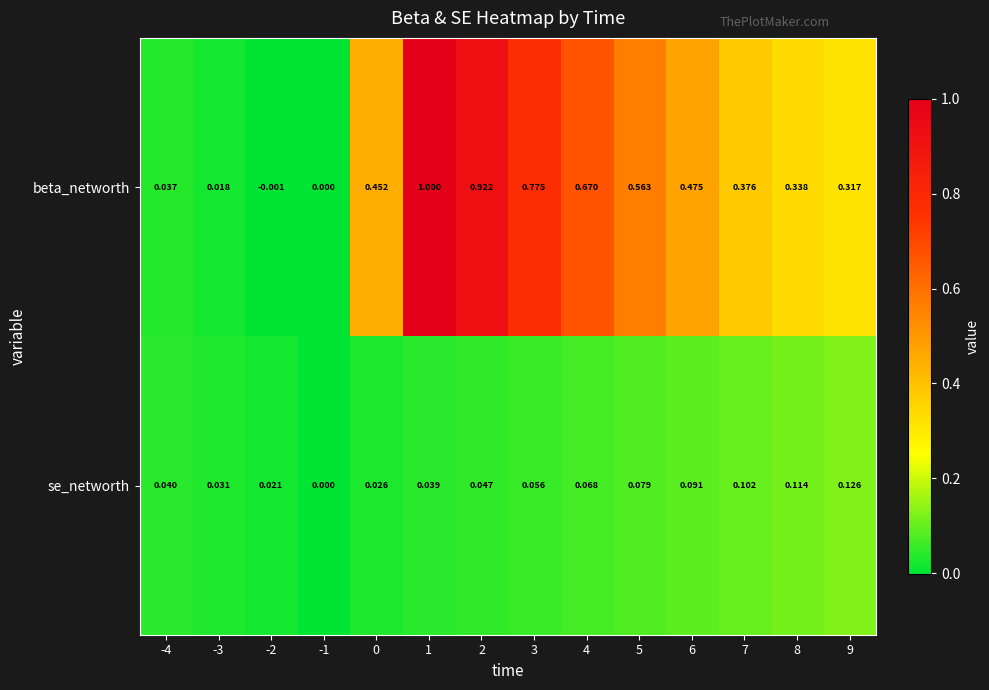

Which series changed the most between -4 and -3?

beta_networth